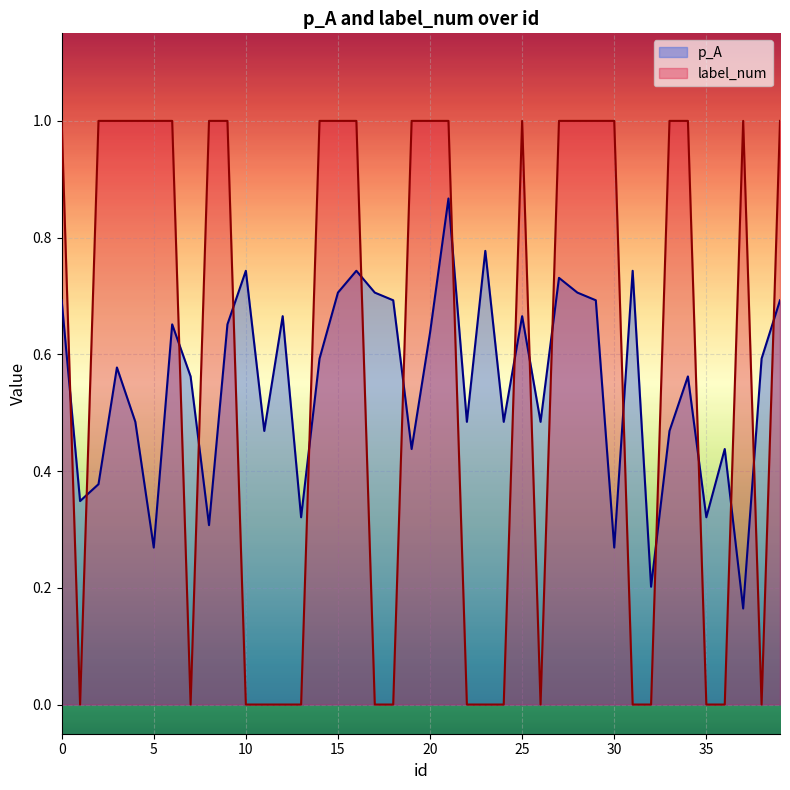

The value of label_num at 10 is 0.0. True or false?

True